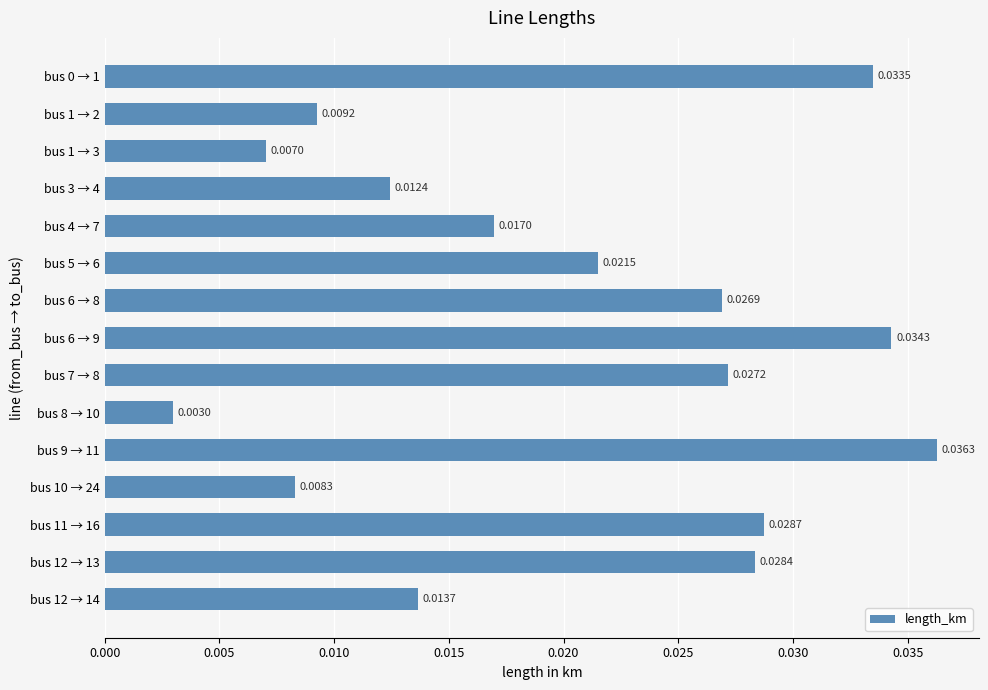

Between bus 1 → 3 and bus 9 → 11, which is larger?

bus 9 → 11